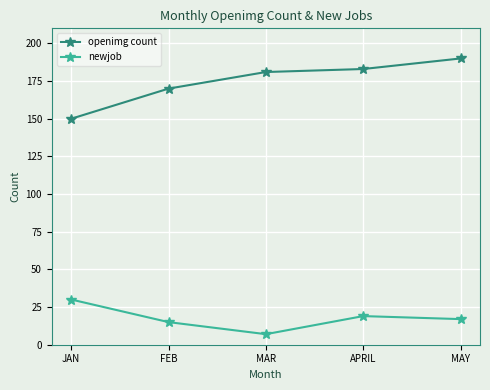

True or false: openimg count and newjob intersect in this chart.

False